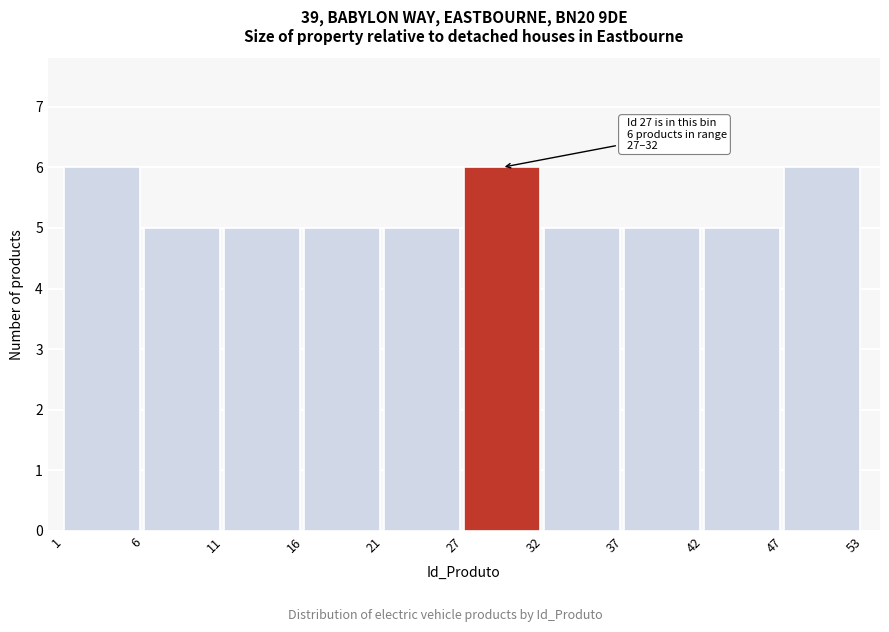

Reading left to right, what are all the values shown in this chart?

6	5	5	5	5	6	5	5	5	6